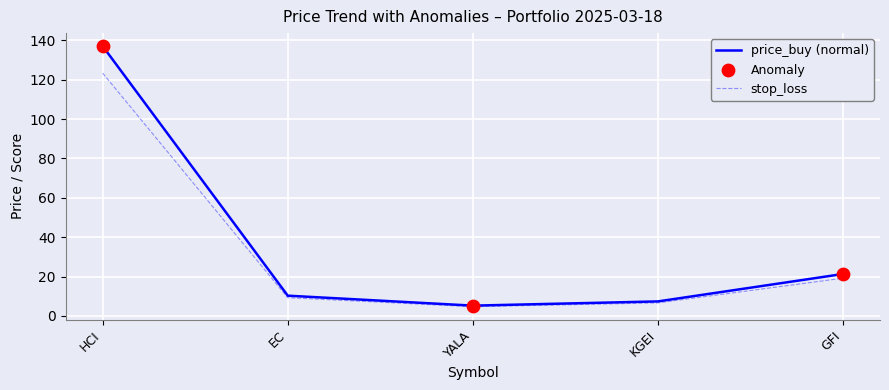

At which category is the sum across all series the highest?

HCI